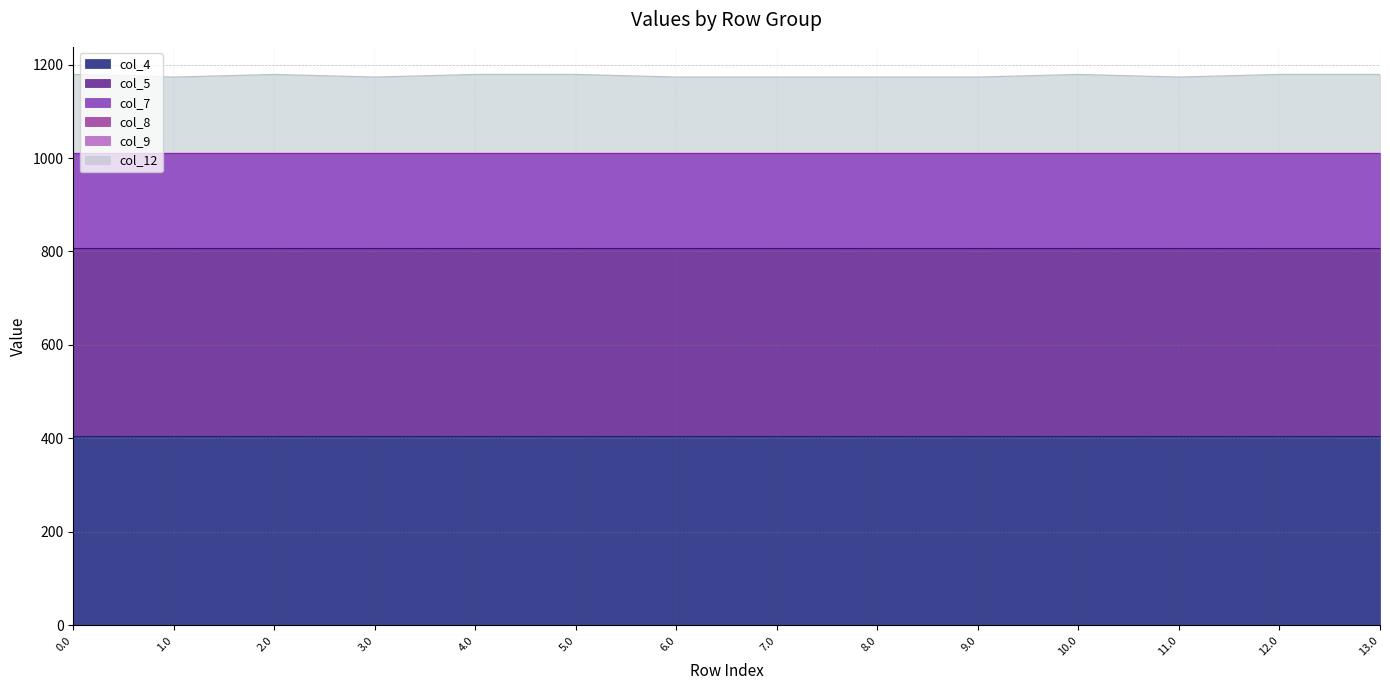

Which has a higher value, 8.0 or 3.0?

8.0